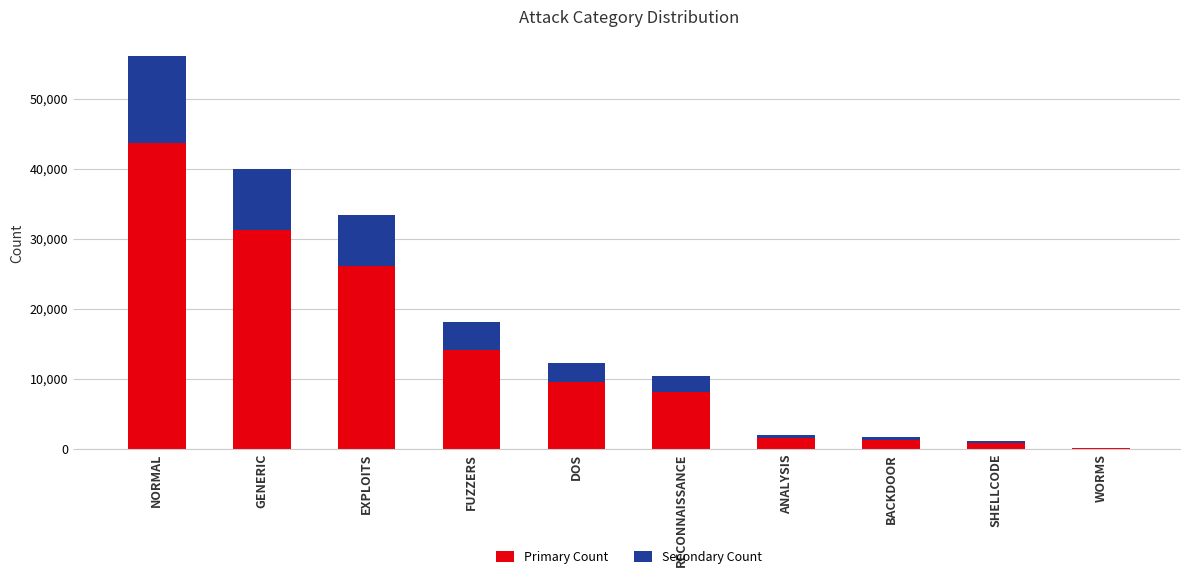

At which category is the sum across all series the highest?

NORMAL